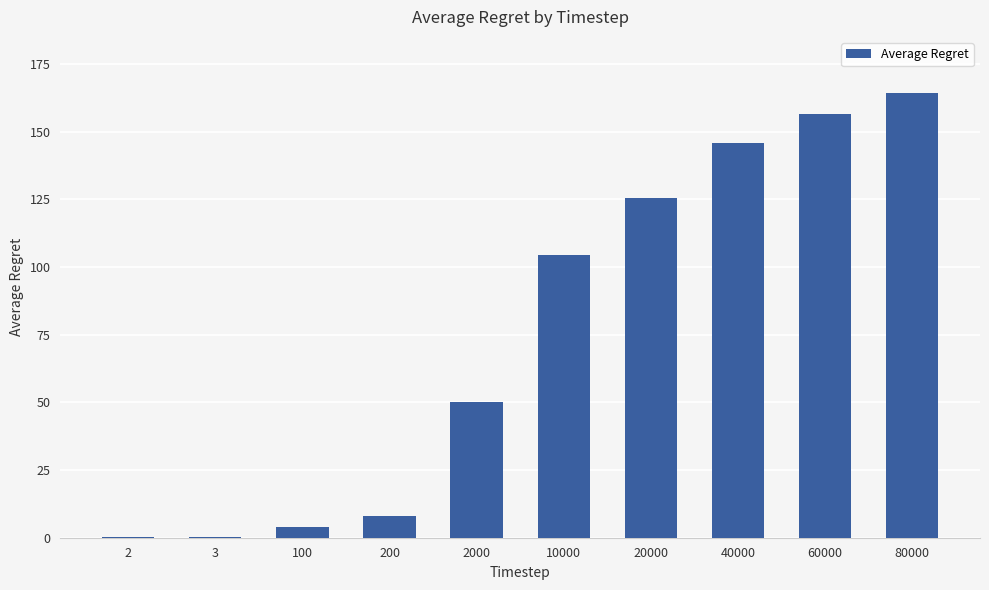

What is the change in value from 100 to 80000?

+160.3